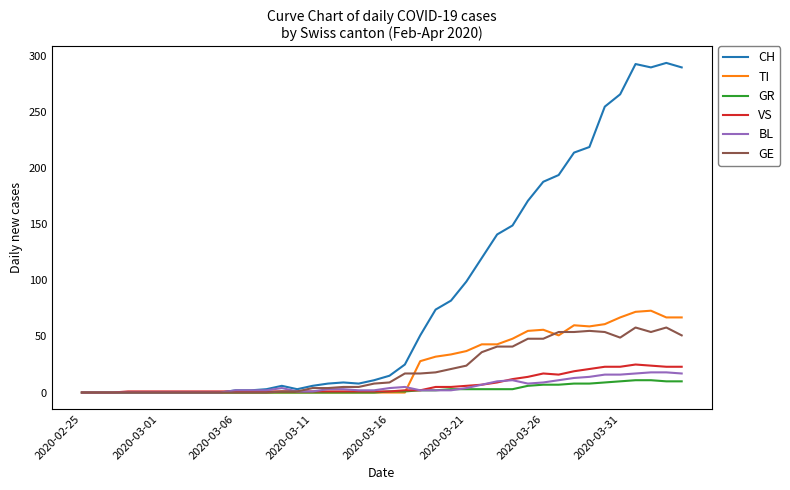

Which series has the widest spread of values?

CH